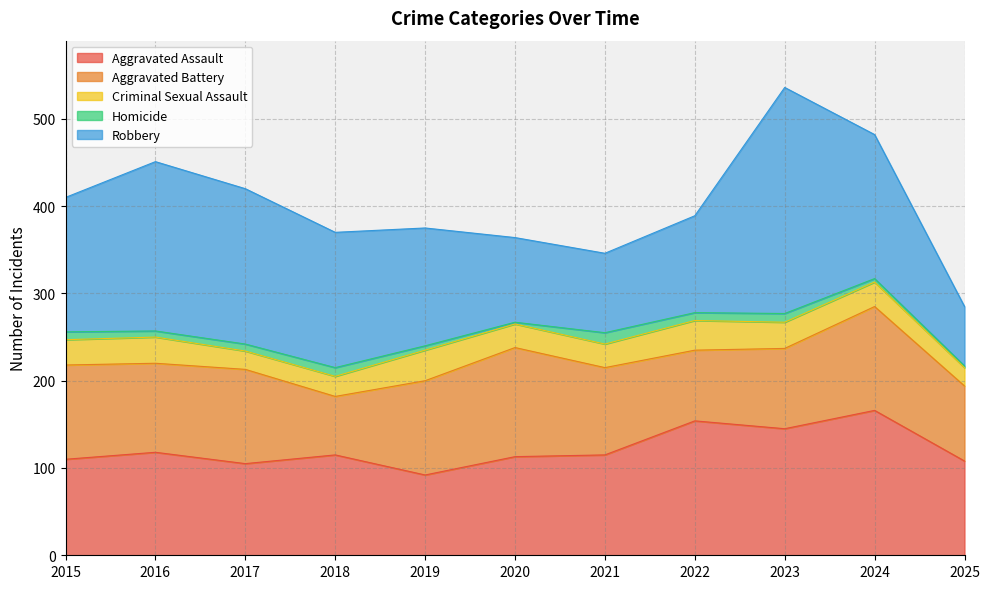

What is the value of the Robbery point at the 9th from the left?

259